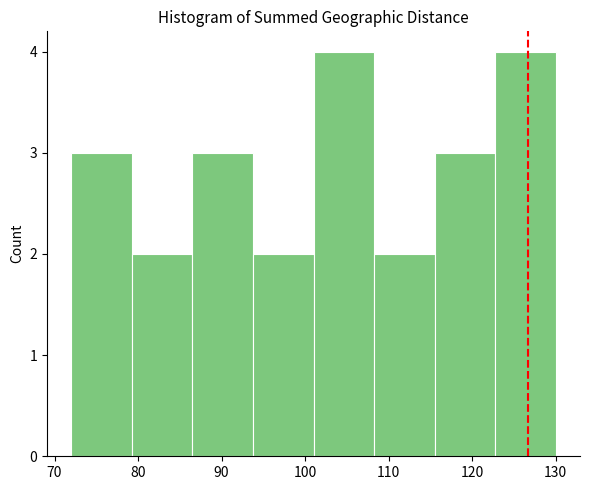

Reading left to right, list every bar in this chart as the range it spans on the x-axis followed by its height. Neither the bar edges nor the heights are printed on the chart, so give them approximately, as read against the axes.

72 to 79: 3
79 to 87: 2
87 to 94: 3
94 to 101: 2
101 to 108: 4
108 to 116: 2
116 to 123: 3
123 to 130: 4